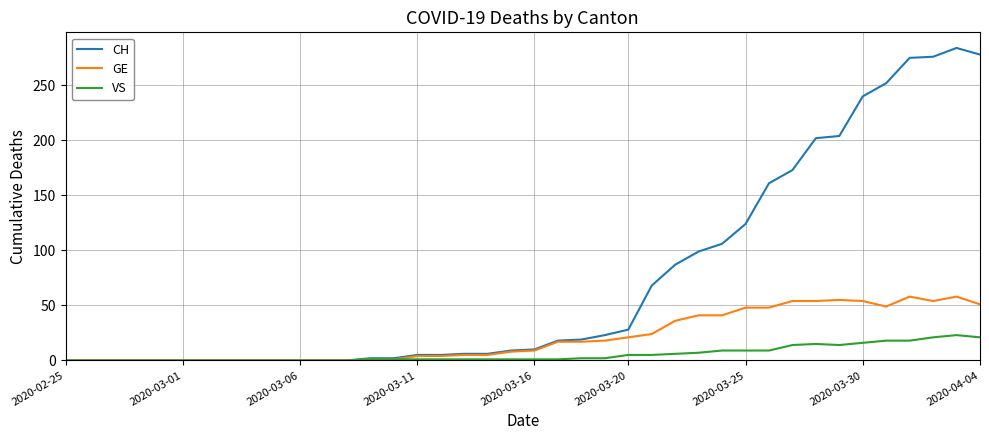

What is the maximum value for VS?

23